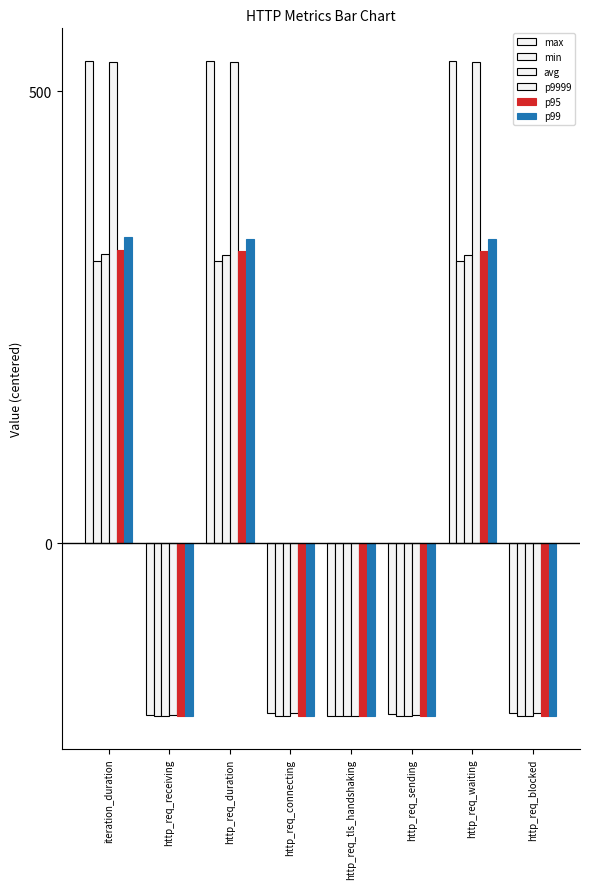

Which series changed the most between http_req_receiving and http_req_waiting?

max